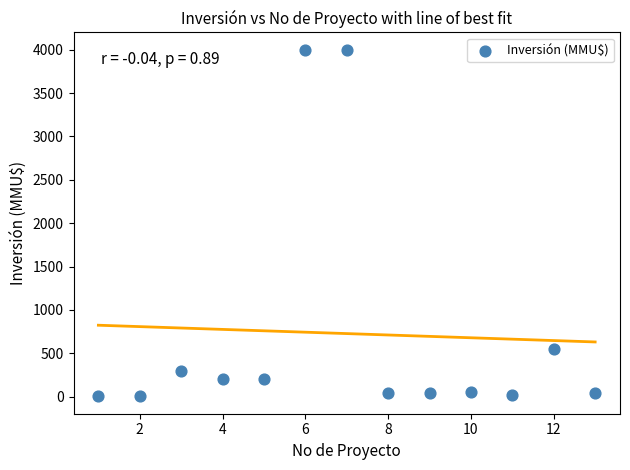

What is the range of Y values (max minus min)?

3996.8